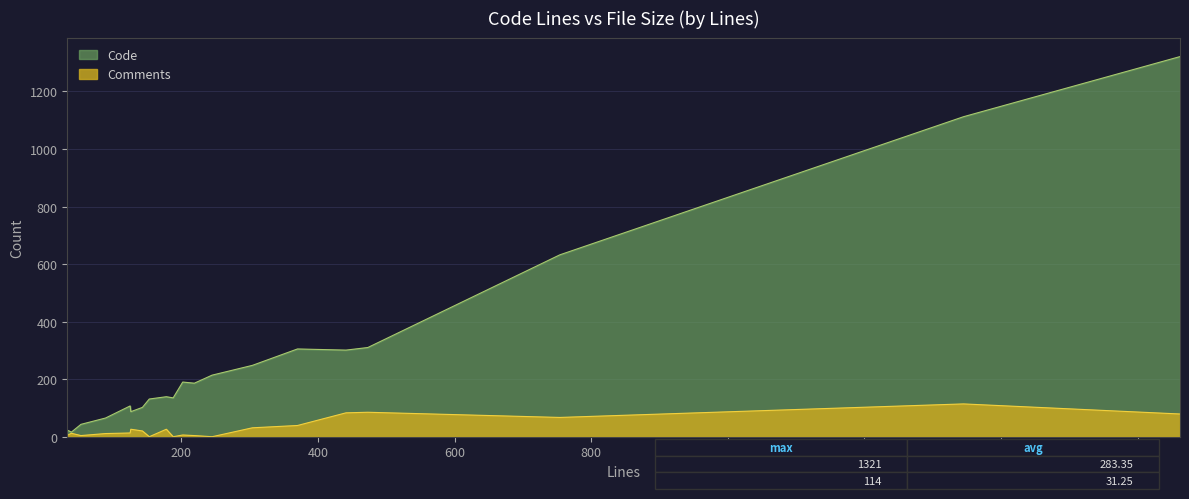

True or false: Comments and Code intersect in this chart.

False